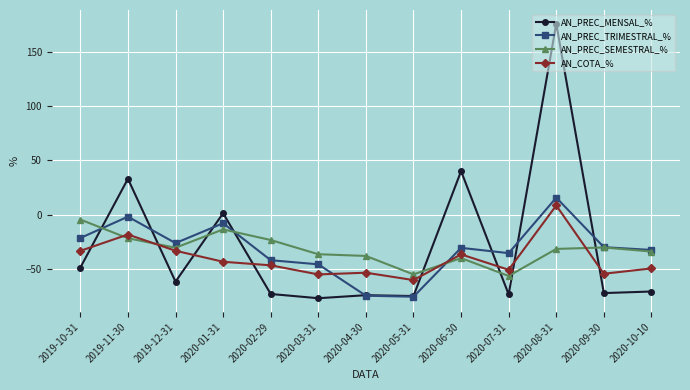

What is the spread (max minus min) of values at 2020-08-31?

207.4